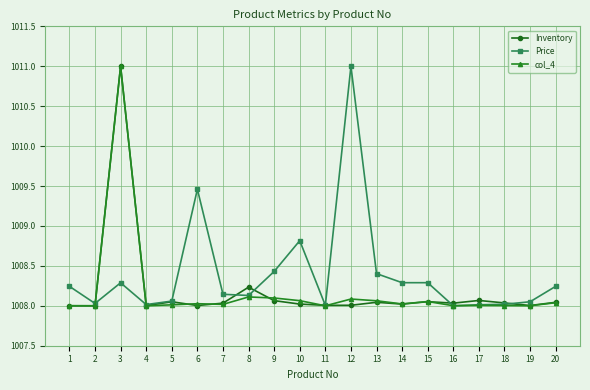

Where is the first local maximum for Price?

3